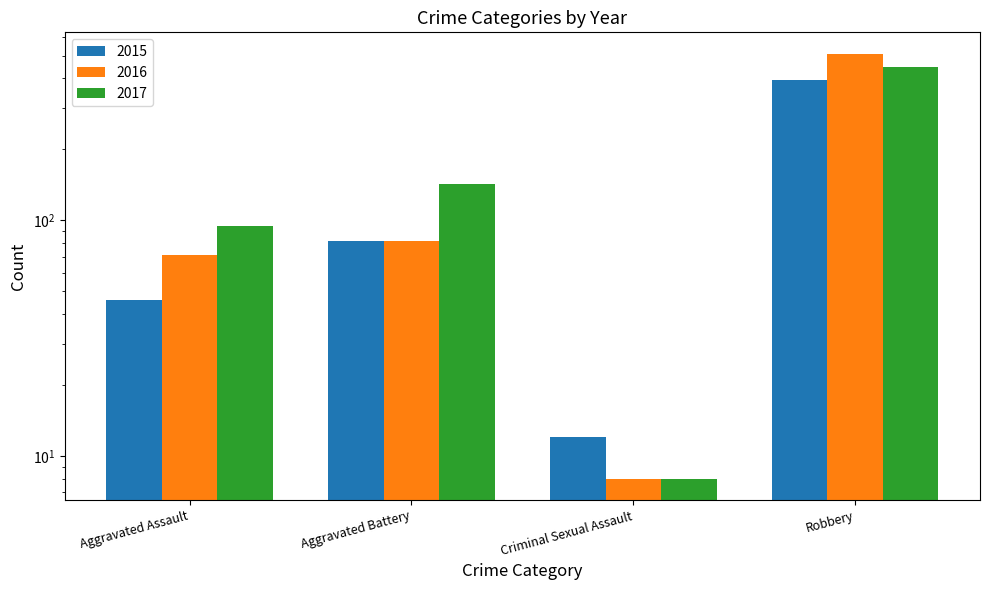

Which series has the largest range (max minus min)?

2016